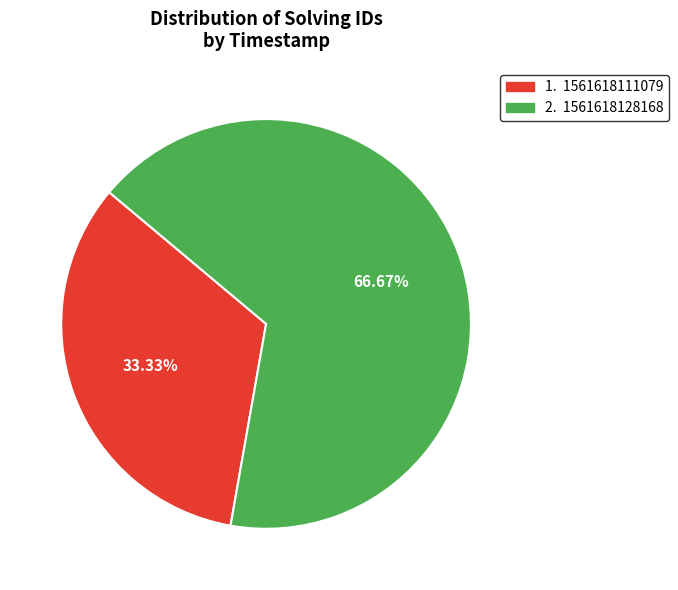

Is there any slice that represents more than half of the pie?

Yes